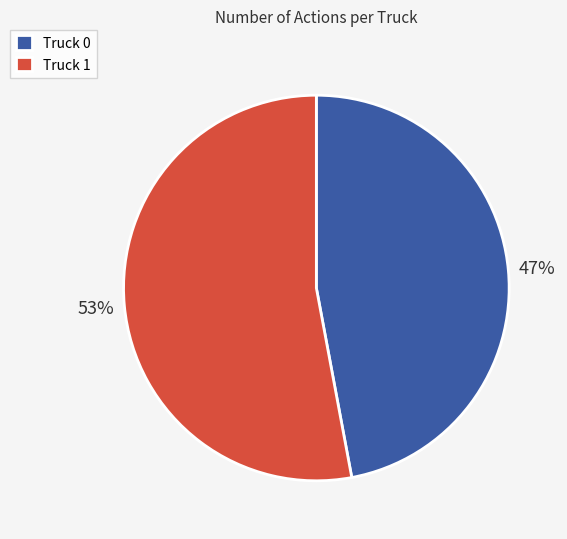

Combined, do Truck 0 and Truck 1 account for over 50%?

Yes